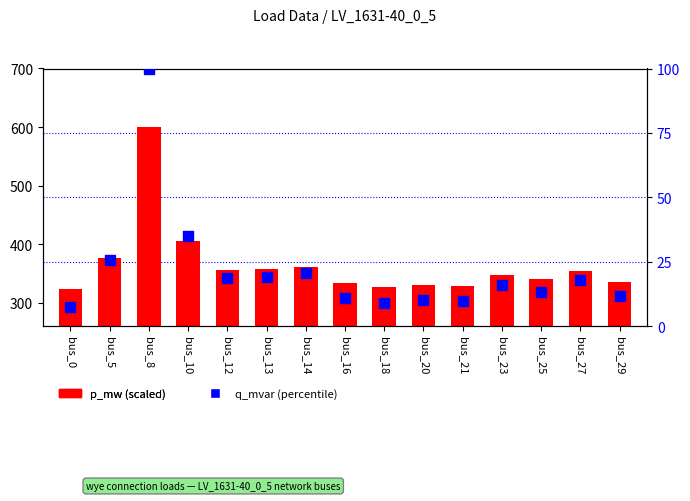

At which category is the sum across all series the highest?

bus_8